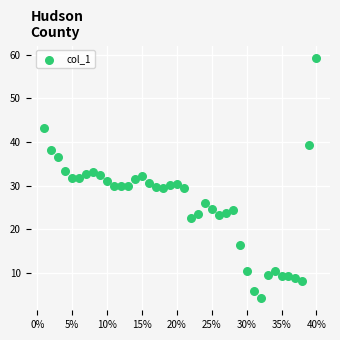

What is the range of Y values (max minus min)?

55.2